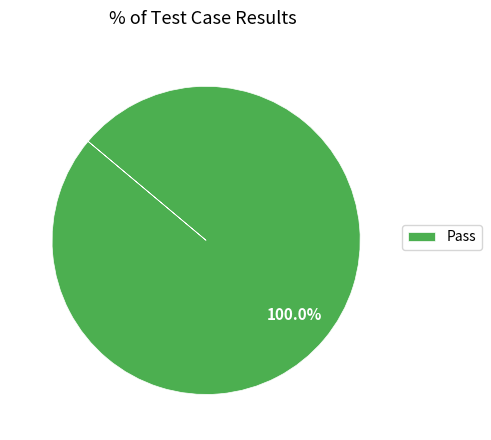

Rank the categories by value from highest to lowest.

Pass